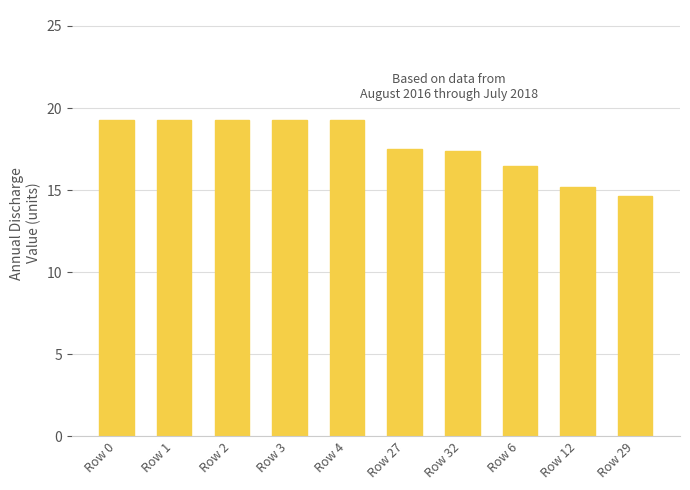

The value at Row 32 is 5.3. True or false?

False